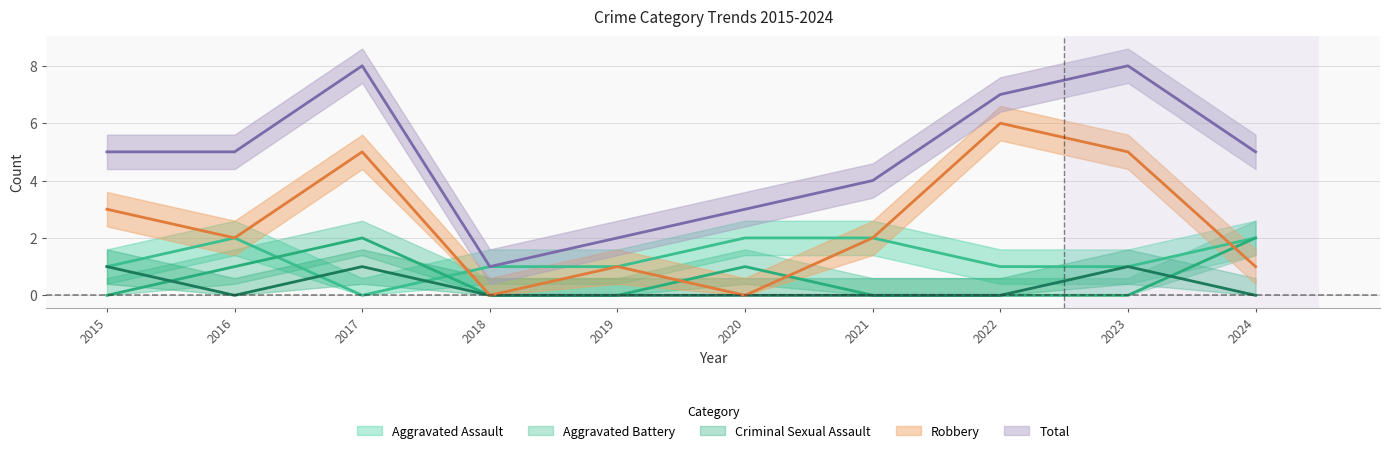

True or false: Robbery and Criminal Sexual Assault cross at least once.

False